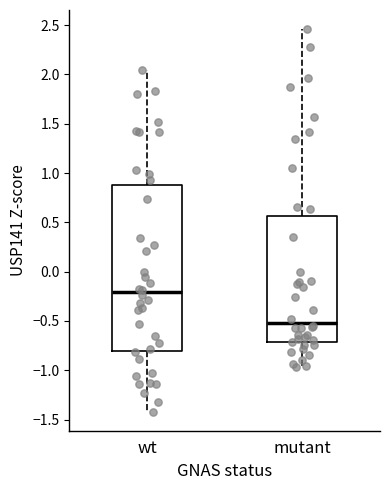

Which box has the highest median line?

wt